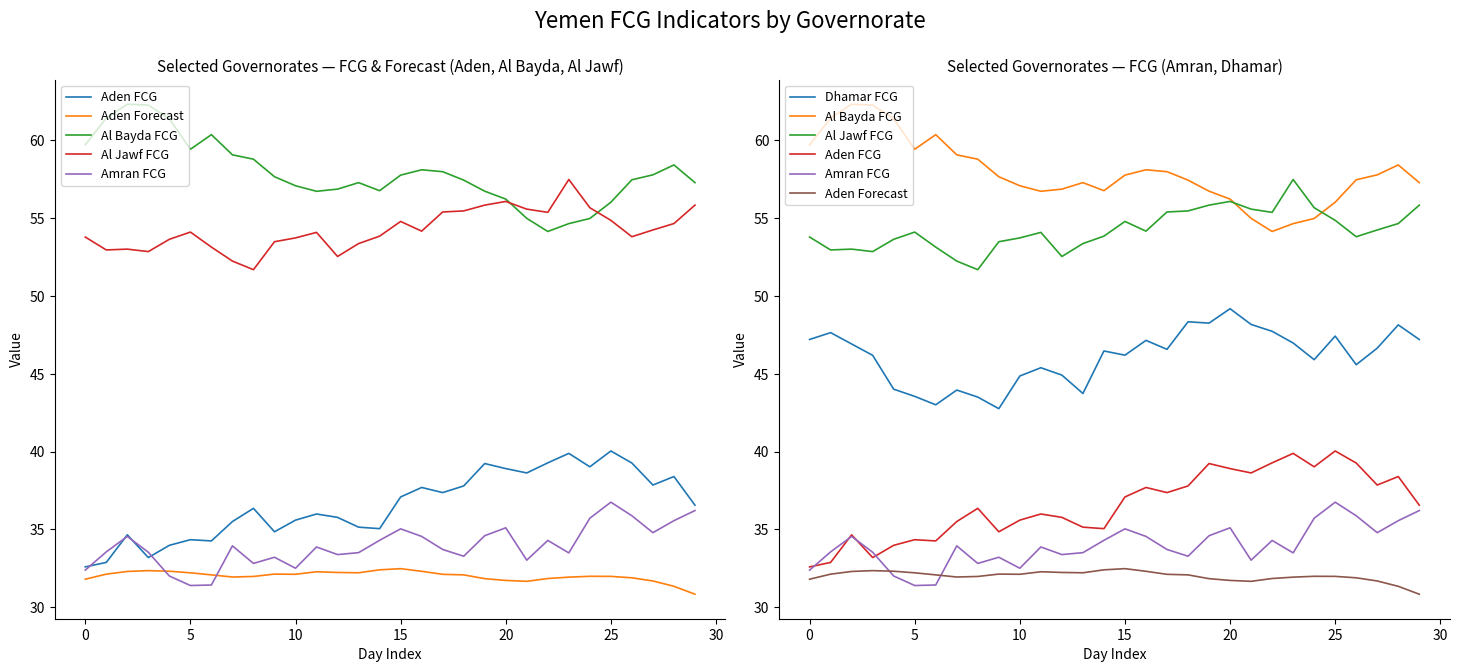

What is the sum of all Al Jawf FCG values?

1627.4